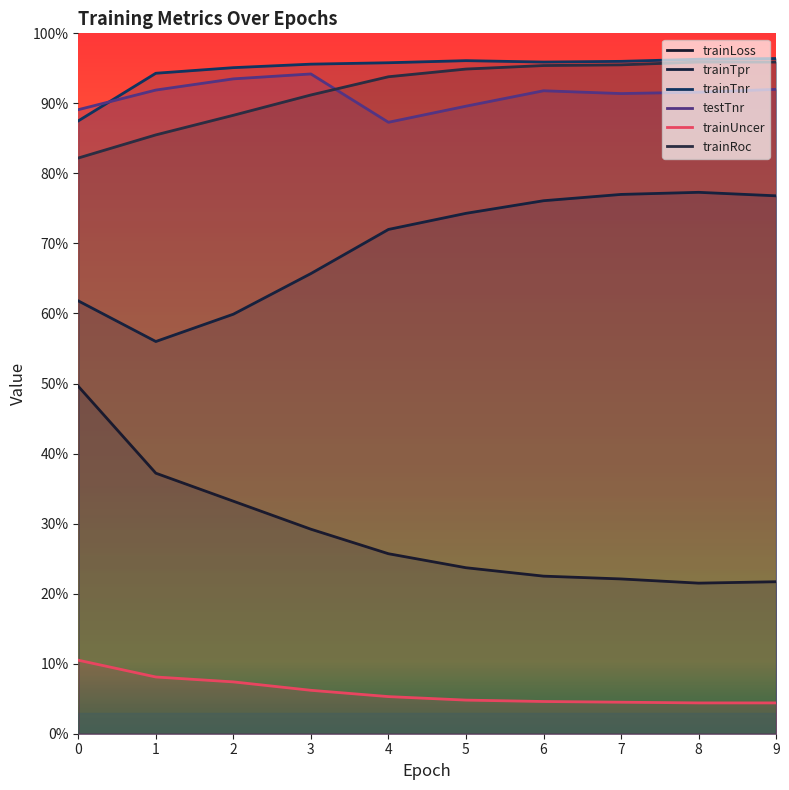

Count the trainTpr values in the range 0 to 1.

10